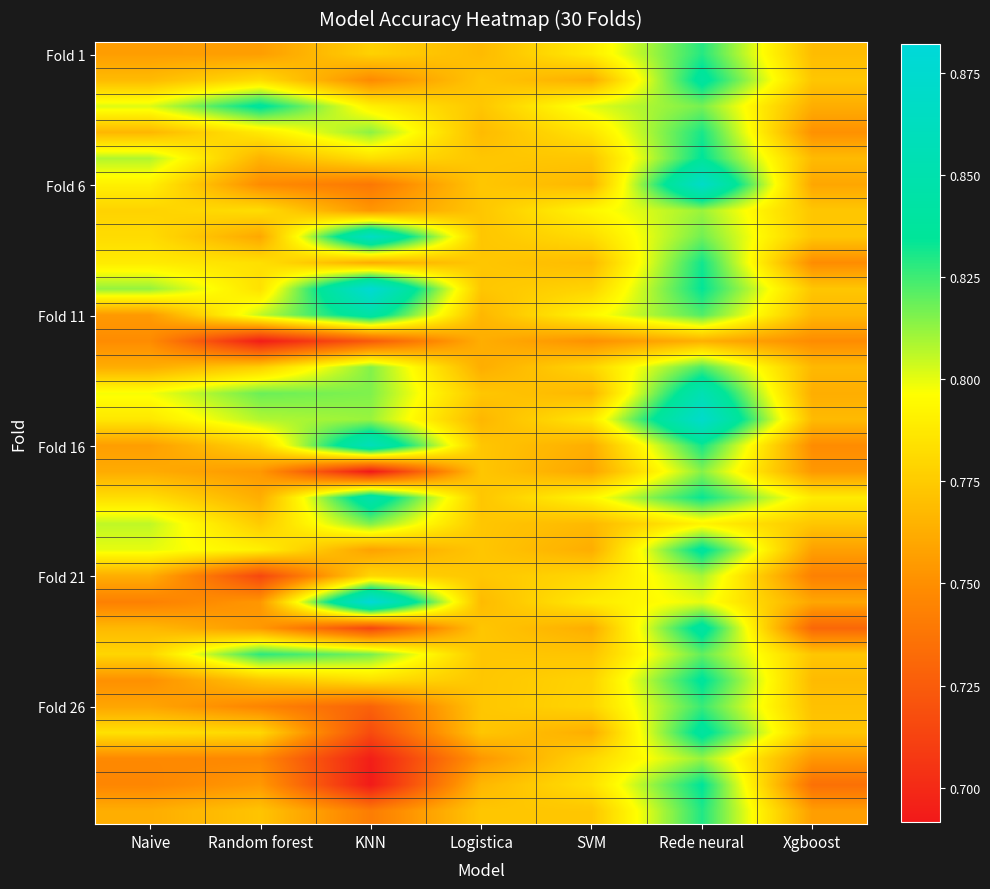

What is the difference between the highest and lowest values at Naive?

0.1